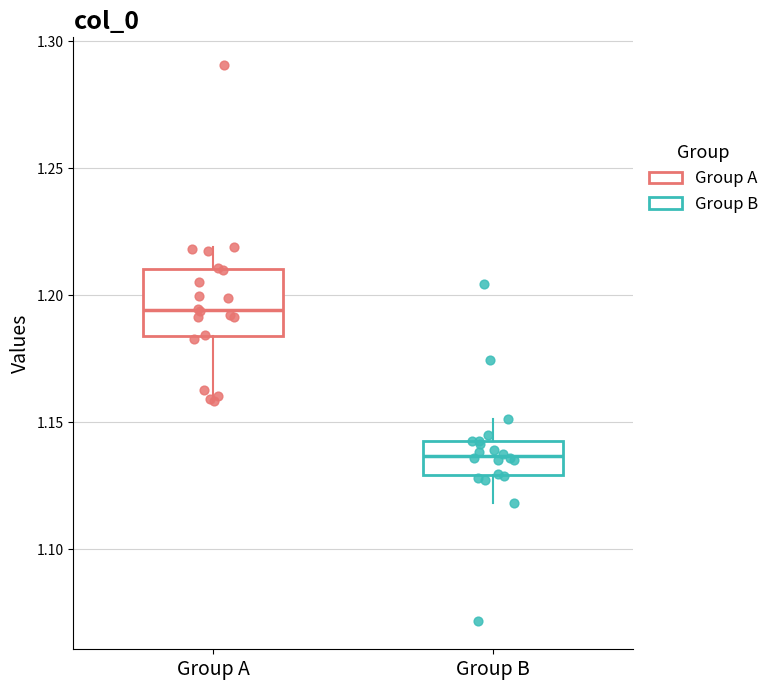

Where is the lower edge of the box for Group A on the y-axis? The values are not printed on the chart, so give them approximately, as read against the axis.

1.185